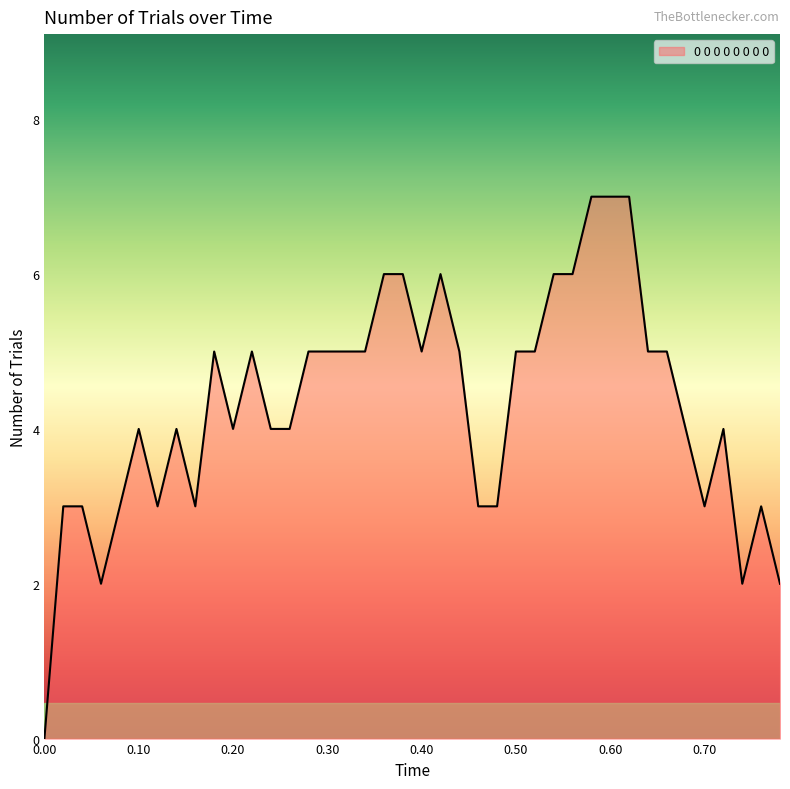

What is the difference between the maximum and minimum values?

7